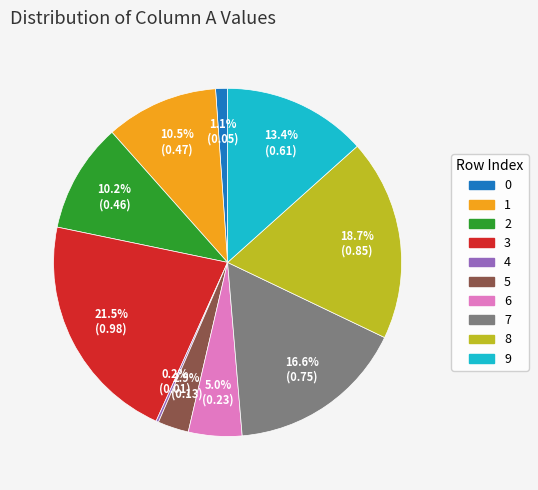

What portion of the pie excludes 9?

86.6%